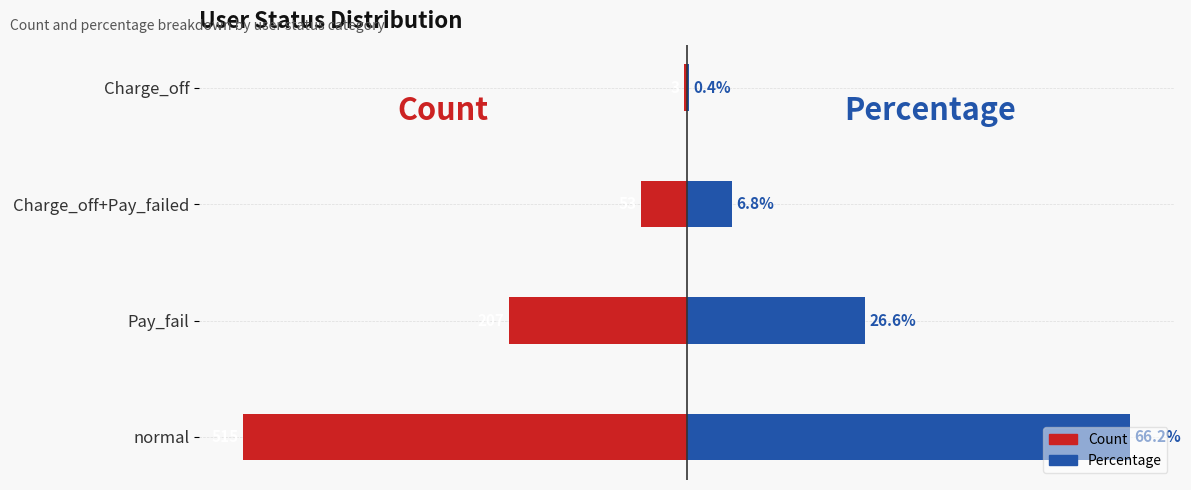

Rank the categories by Count value from lowest to highest.

normal, Pay_fail, Charge_off+Pay_failed, Charge_off